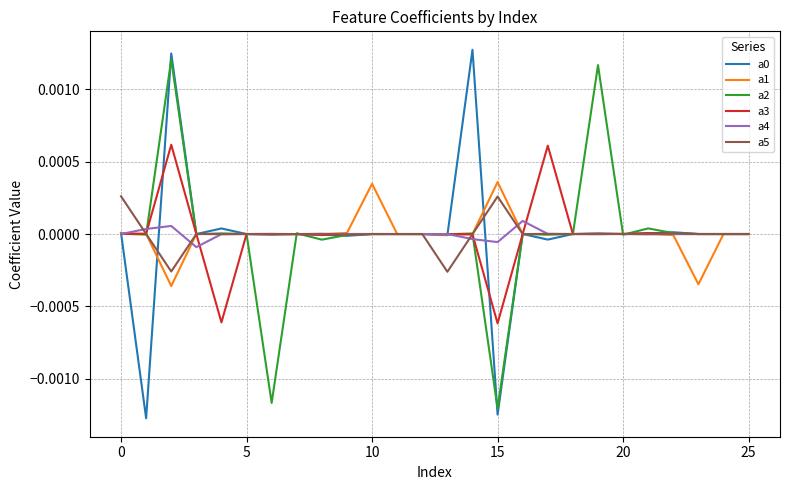

Does the chart have visible grid lines?

Yes